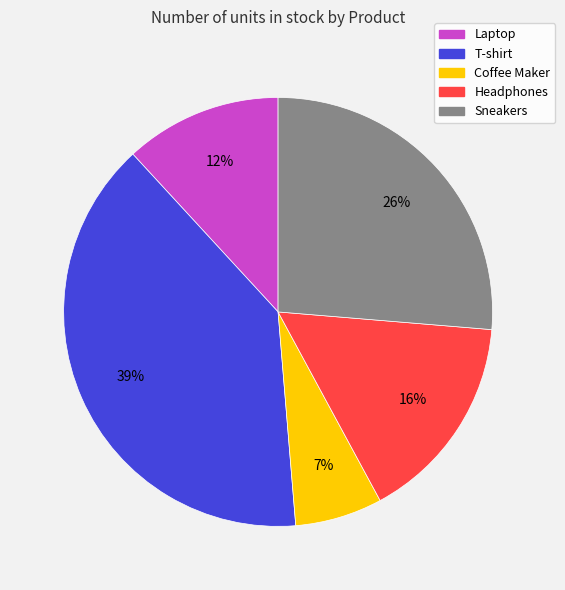

Which has a higher value, Laptop or T-shirt?

T-shirt